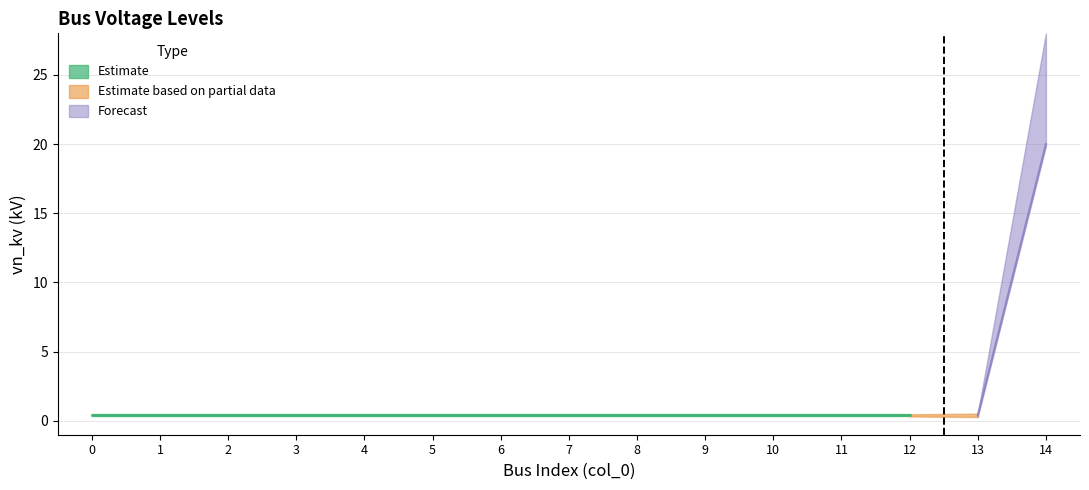

Does the chart display data point markers on the line(s)?

No